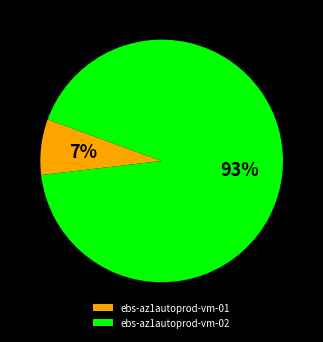

Rank the categories by value from highest to lowest.

ebs-az1autoprod-vm-02, ebs-az1autoprod-vm-01